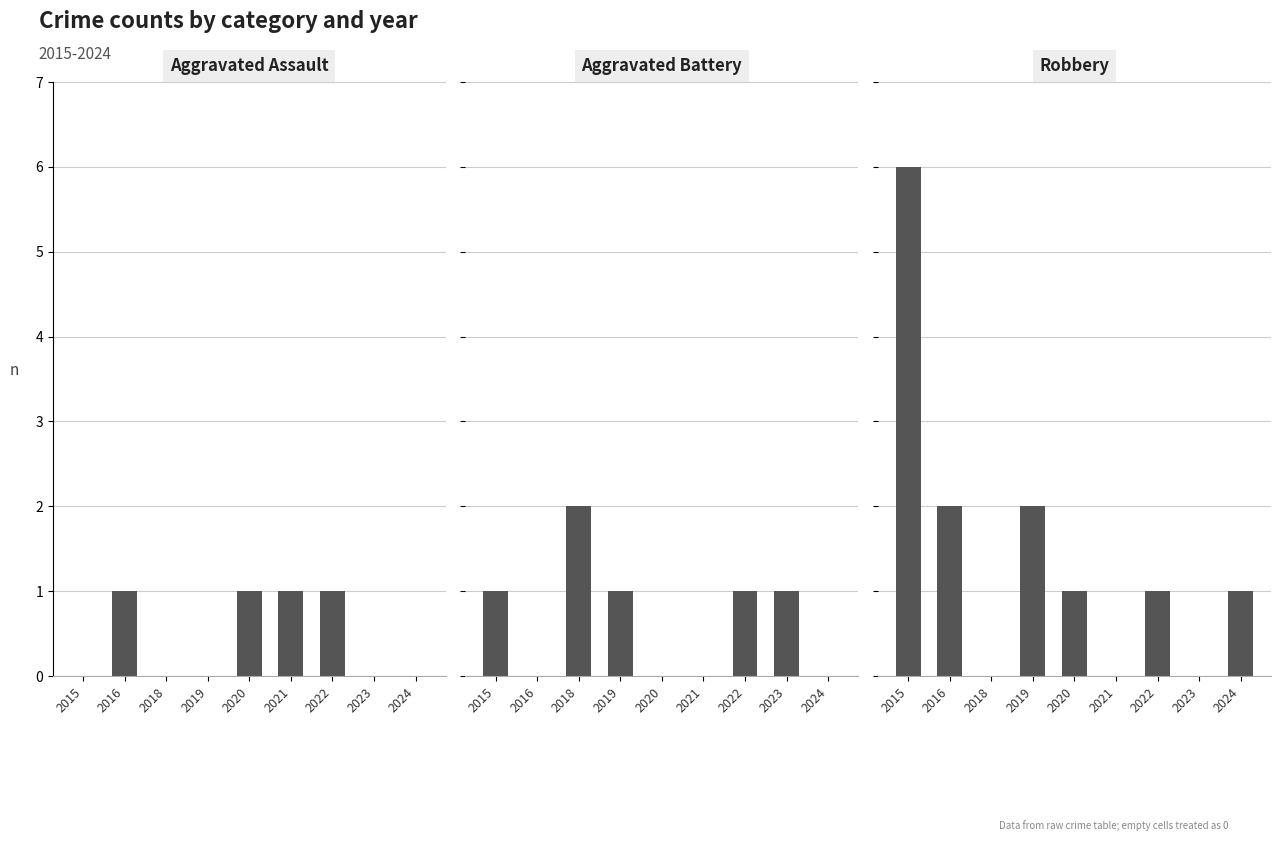

How many bars are there in each group?

3